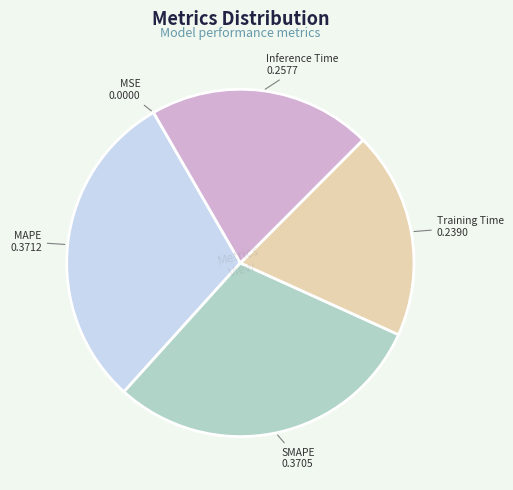

Which has a higher value, Training Time or Inference Time?

Inference Time